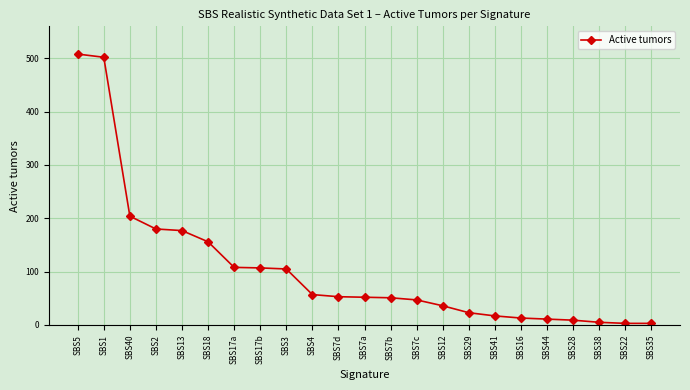

At which label is the value closest to 255?

SBS40